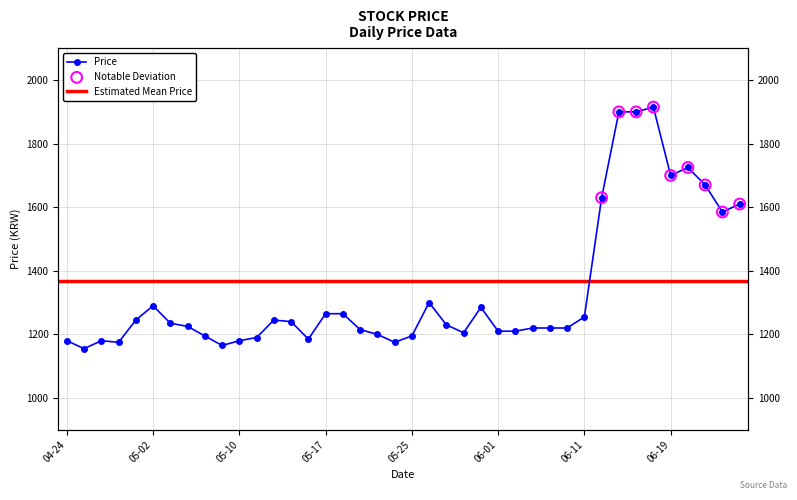

What is the change in value from 2018-04-24 to 2018-05-08?

+15